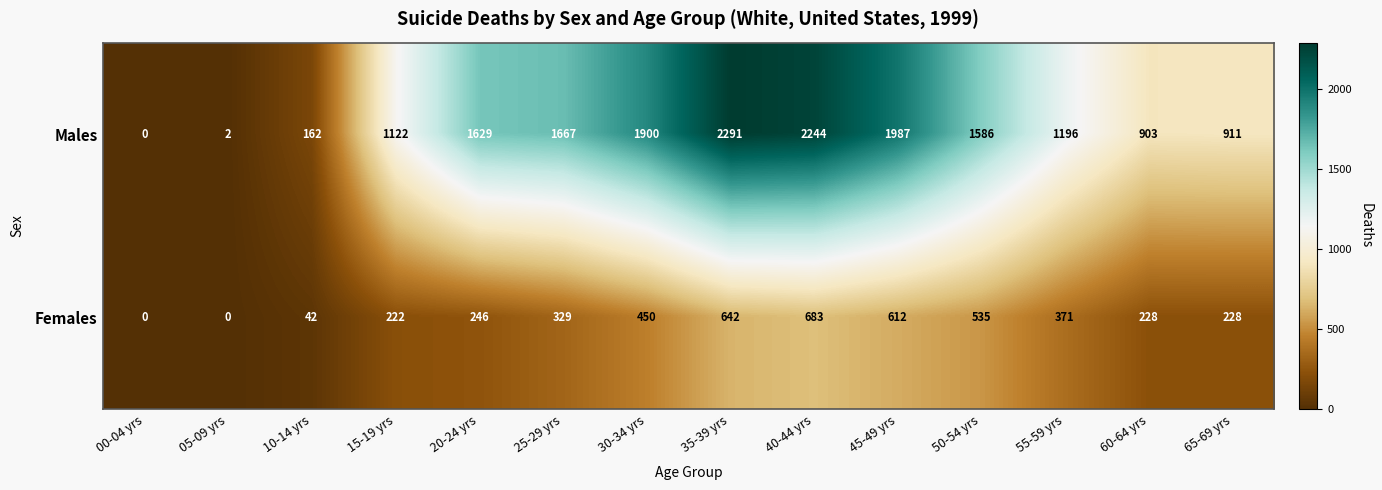

Rank the categories by Males value from highest to lowest.

35-39 yrs, 40-44 yrs, 45-49 yrs, 30-34 yrs, 25-29 yrs, 20-24 yrs, 50-54 yrs, 55-59 yrs, 15-19 yrs, 65-69 yrs, 60-64 yrs, 10-14 yrs, 05-09 yrs, 00-04 yrs